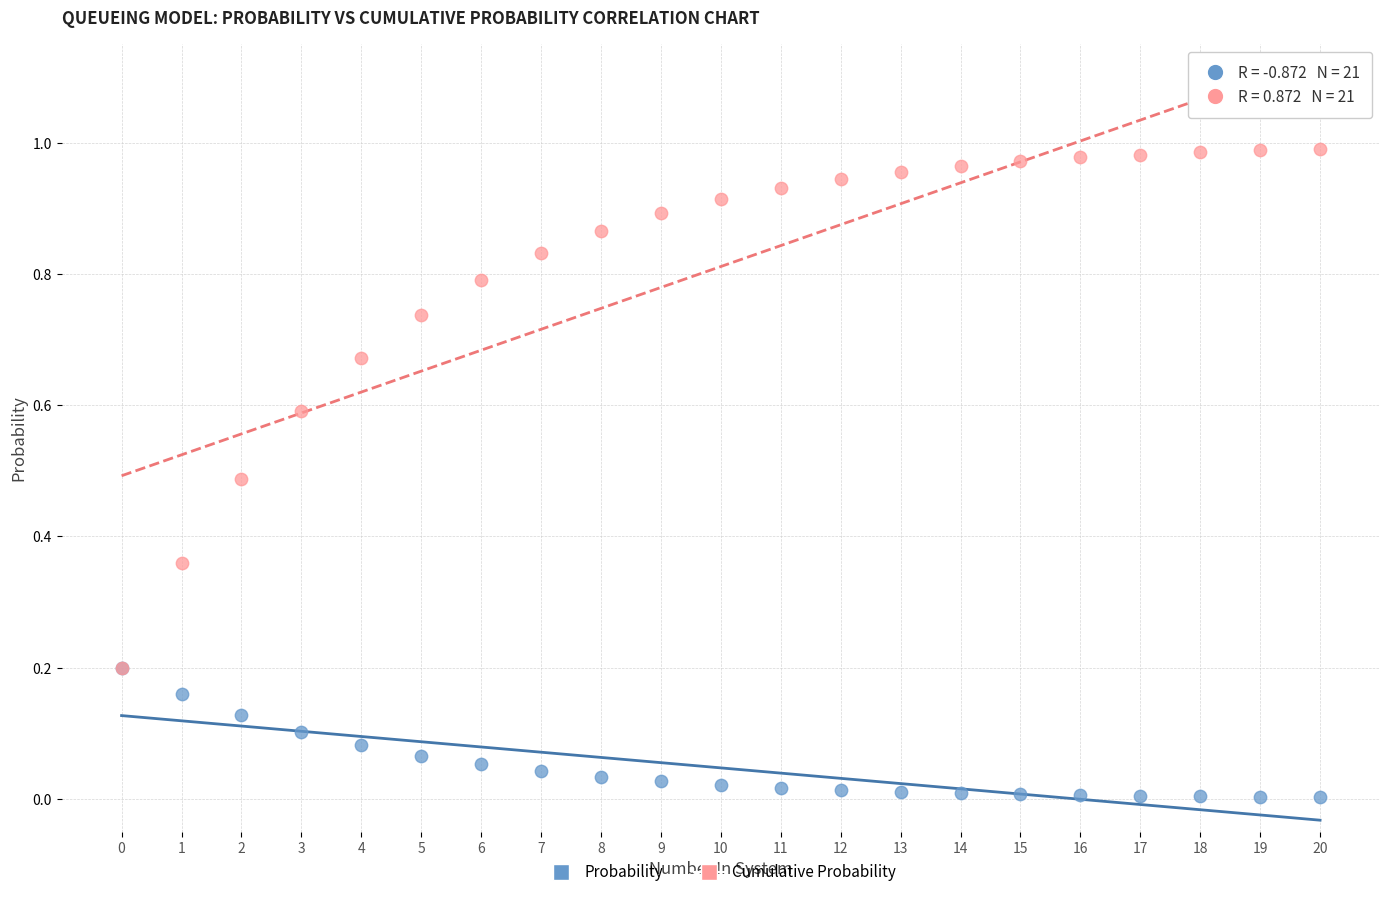

What are all the series names shown in the legend?

Probability, Cumulative Probability